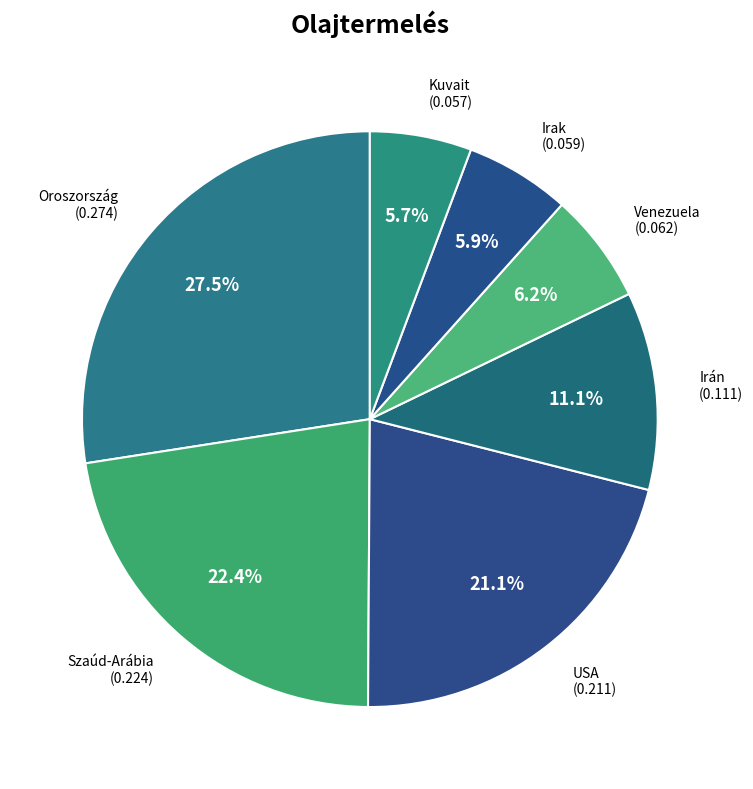

How many slices are in this pie chart?

7